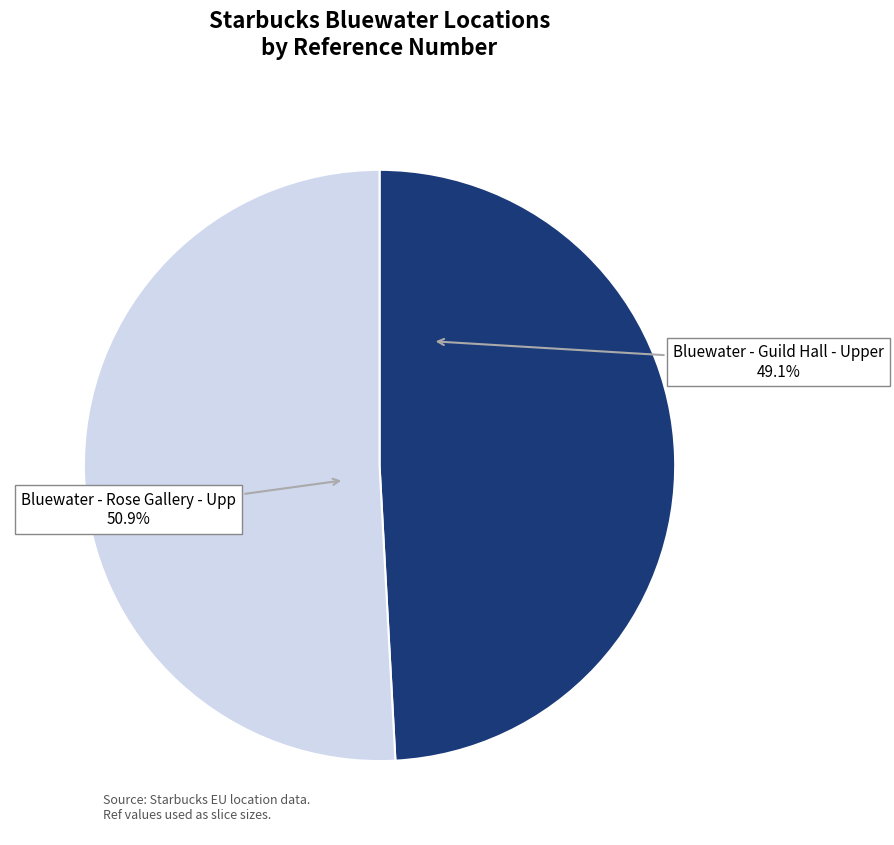

Which category has the biggest portion of the pie?

Bluewater - Rose Gallery - Upp